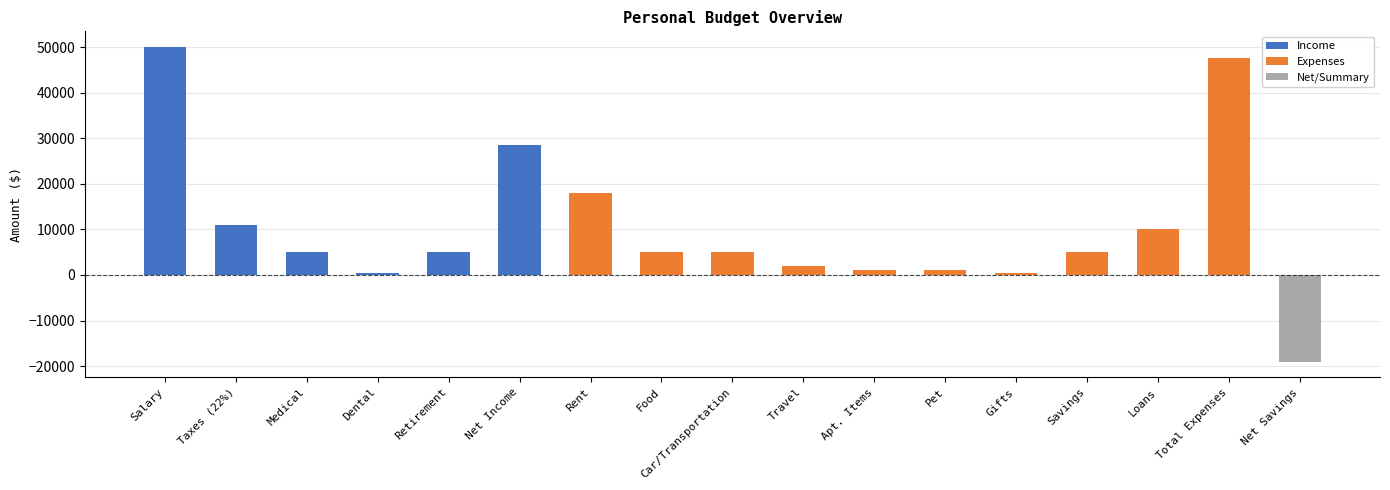

How many bars are there in total?

17